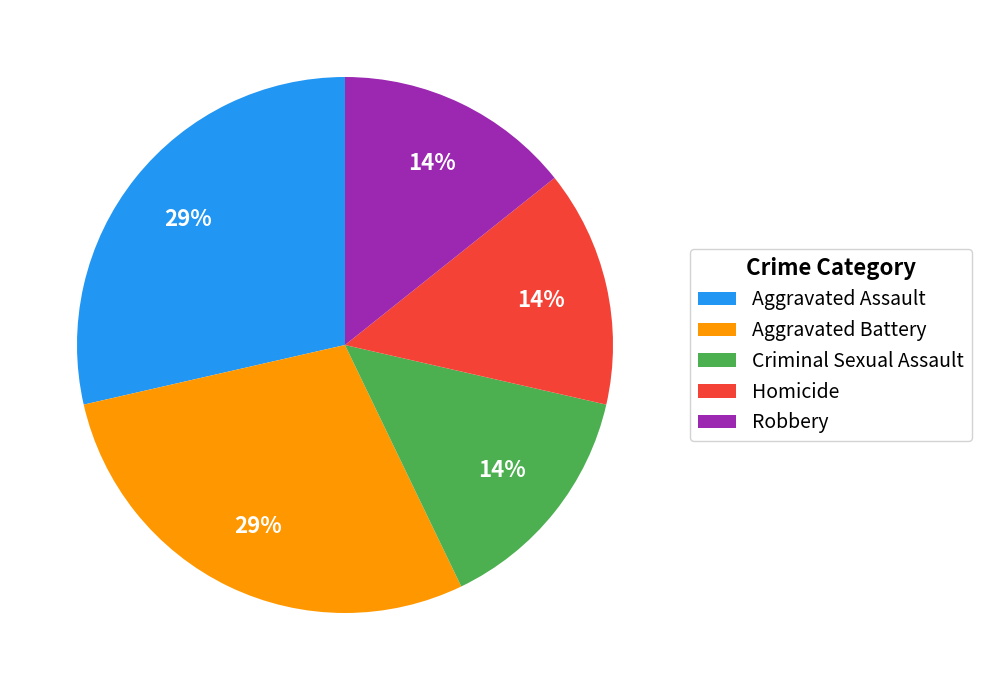

Is Aggravated Battery the majority of the pie?

No